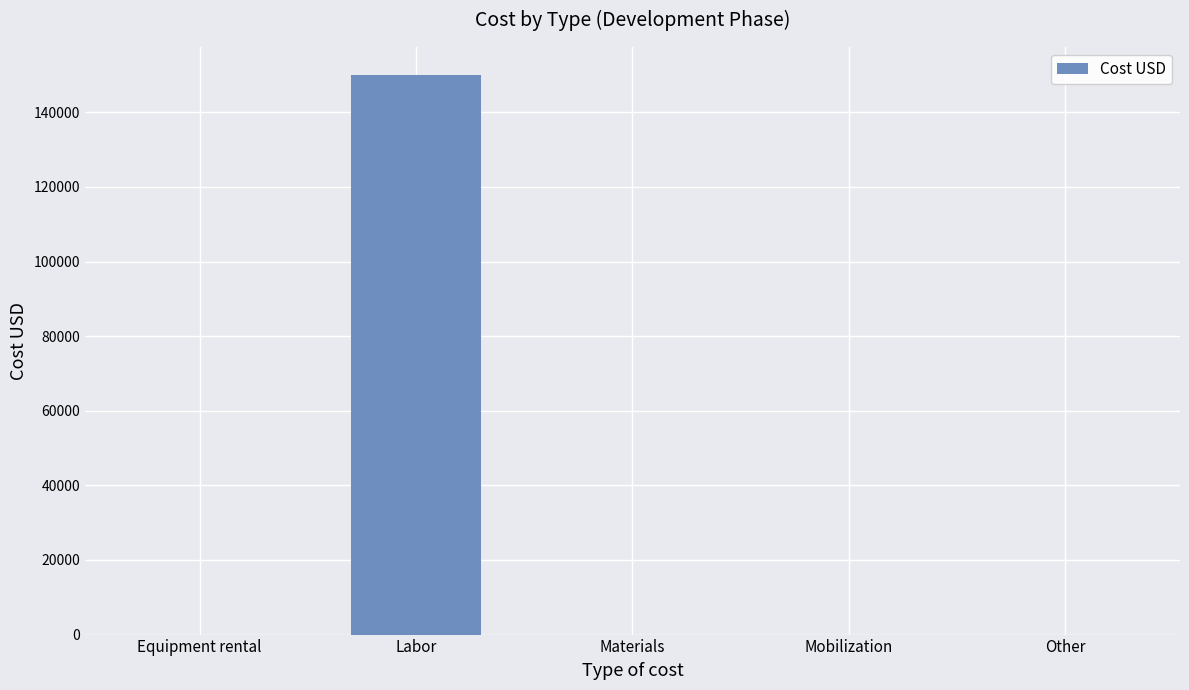

Which has a higher value, Labor or Materials?

Labor